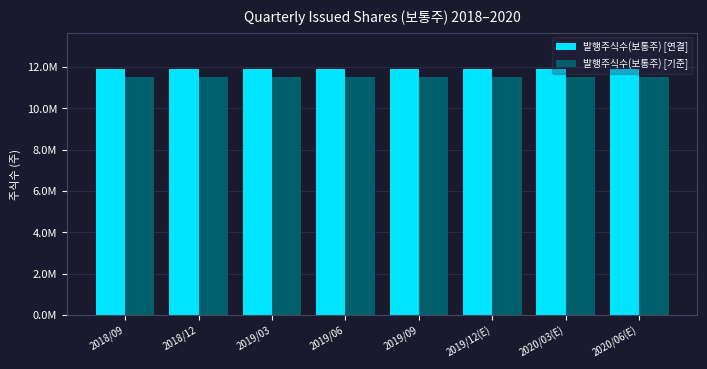

Is the value of 발행주식수(보통주) [기준] at 2020/03(E) greater than the value of 발행주식수(보통주) [연결] at 2019/09?

No